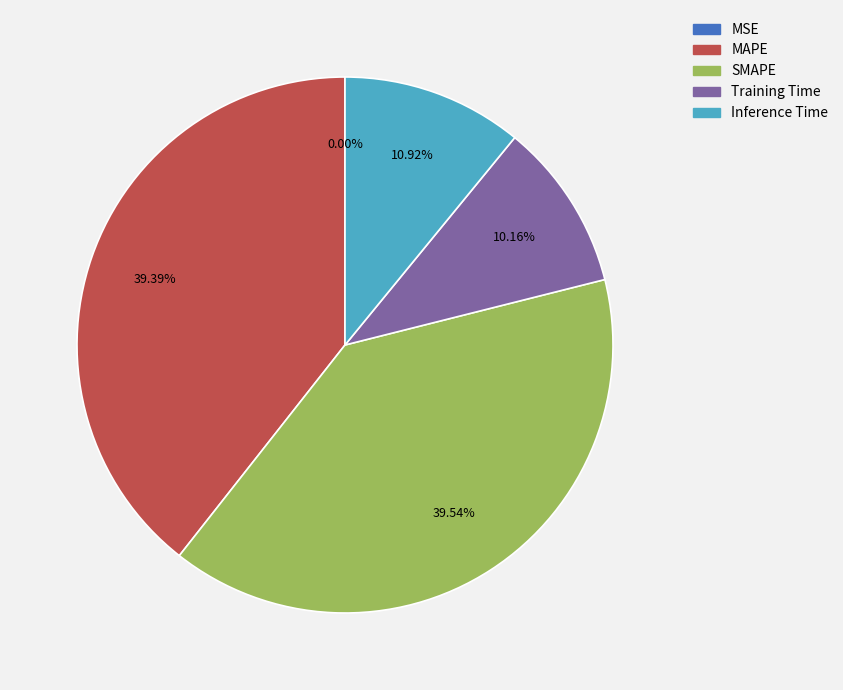

Do Inference Time and SMAPE together represent more than half of the pie?

Yes